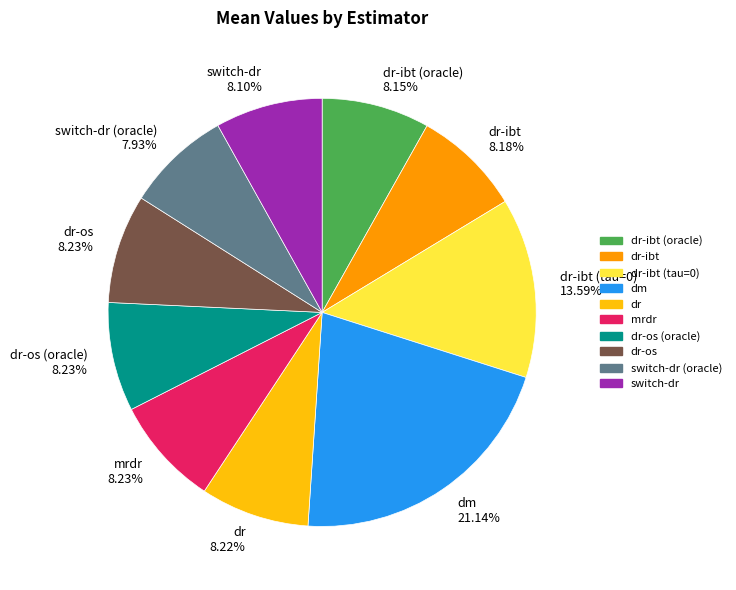

Combined, do dr-ibt 8.18% and mrdr 8.23% account for over 50%?

No